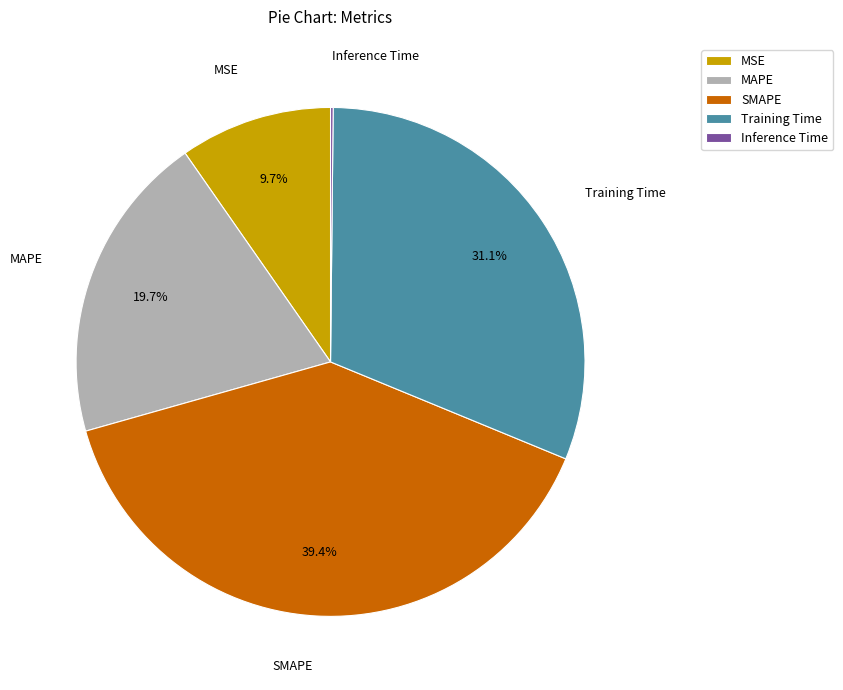

To the nearest percent, what is the combined percentage of SMAPE and MAPE?

59%